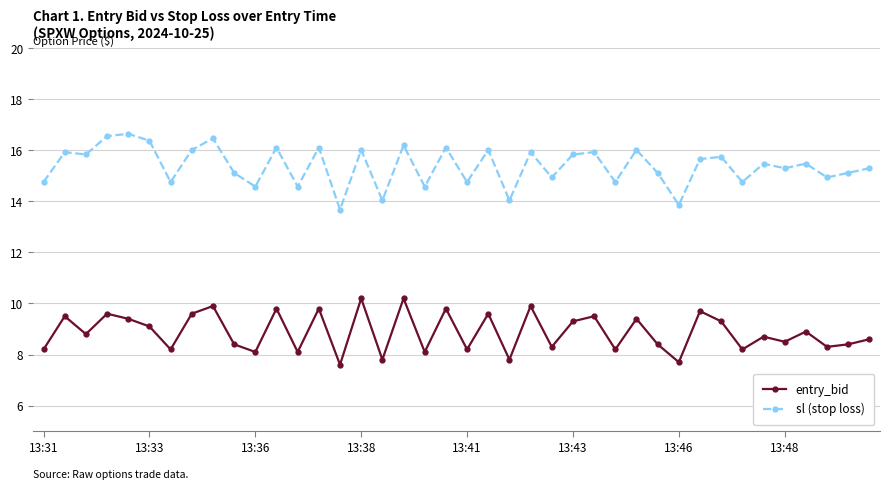

In sl (stop loss), how many points are higher than both neighbors (excluding endpoints)?

15